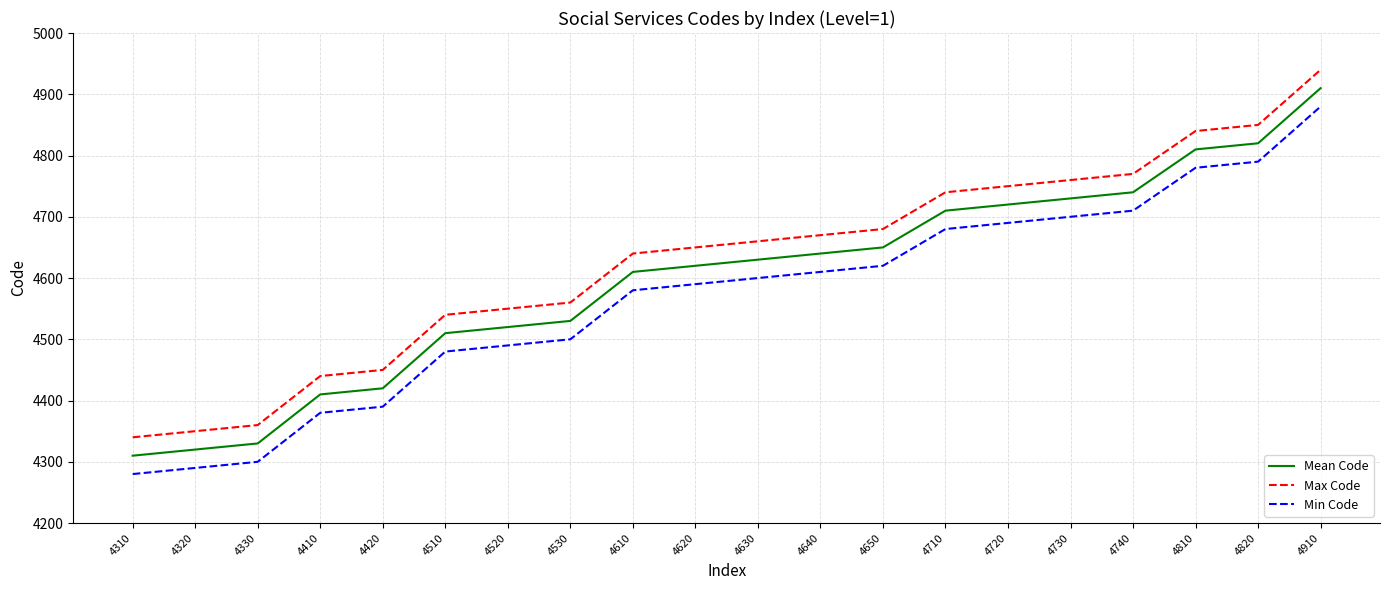

What is the minimum value shown in the chart?

4280